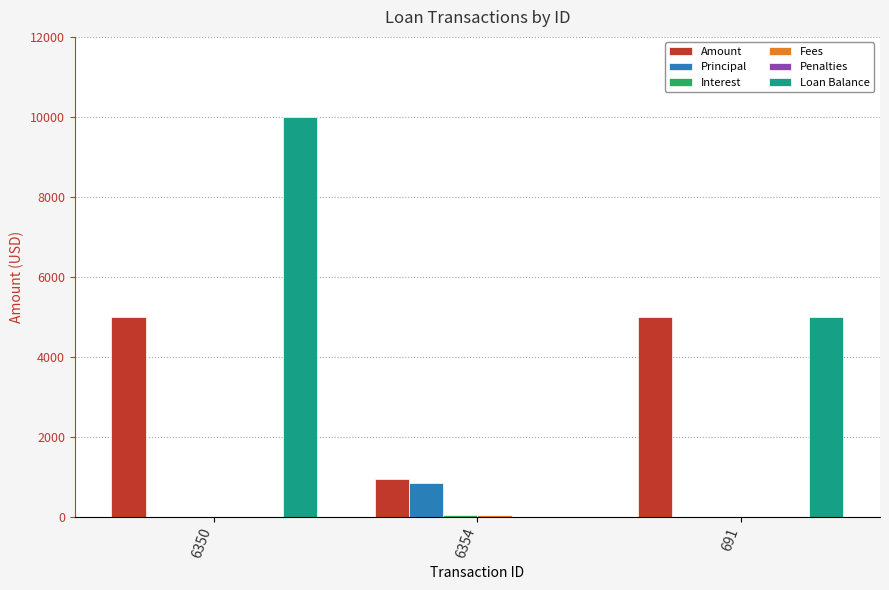

What is the maximum value for Principal?

836.8